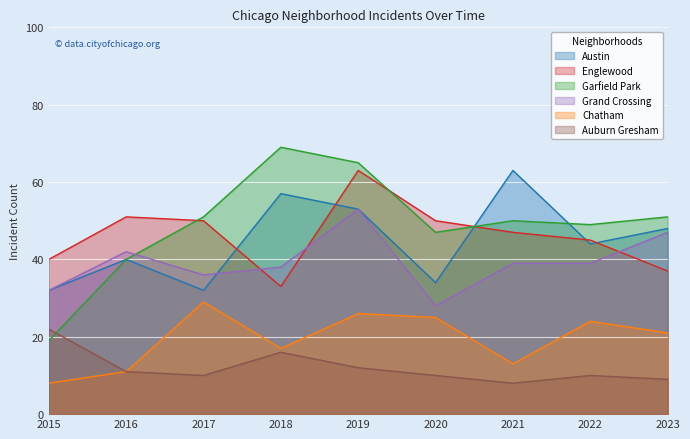

How many values in the Grand Crossing series exceed 39?

3